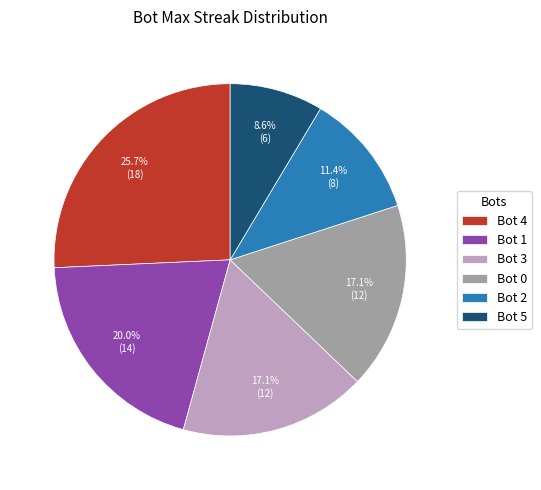

Does Bot 1 represent more than half of the total?

No